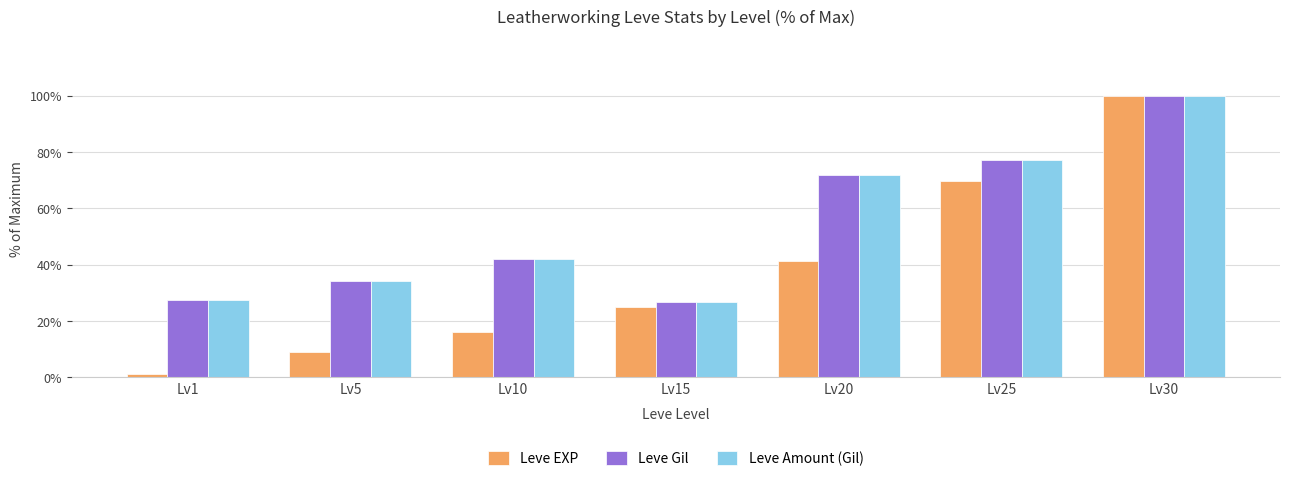

What is the difference between the maximum and minimum values in the Leve Amount (Gil) series?

73.2